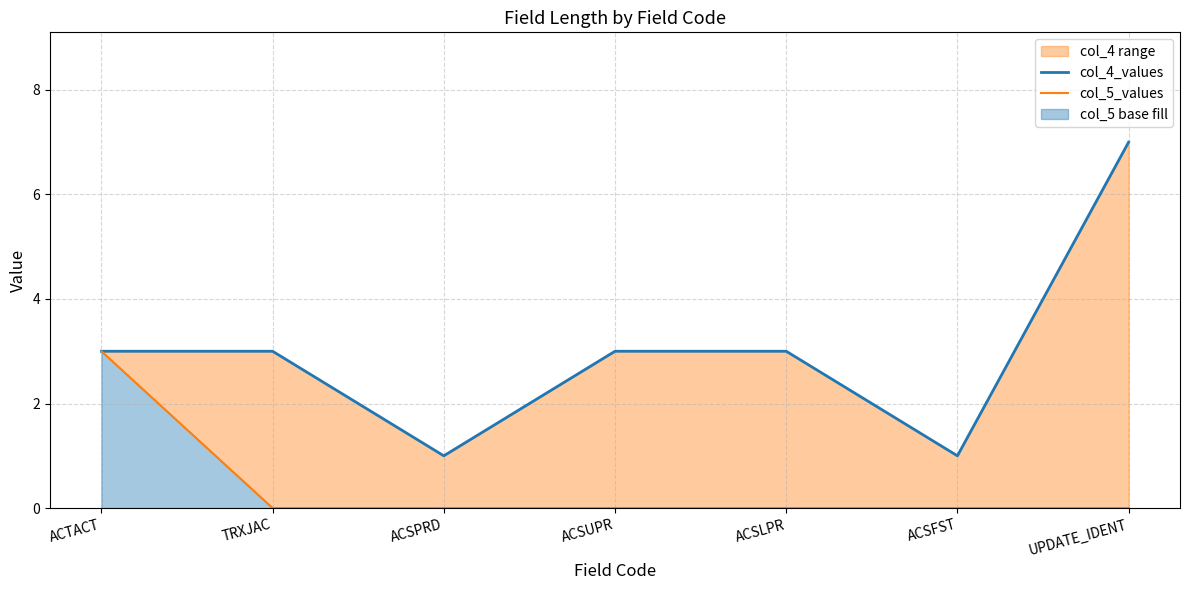

Rank the series at TRXJAC from lowest to highest value.

col_5_values, col_4_values